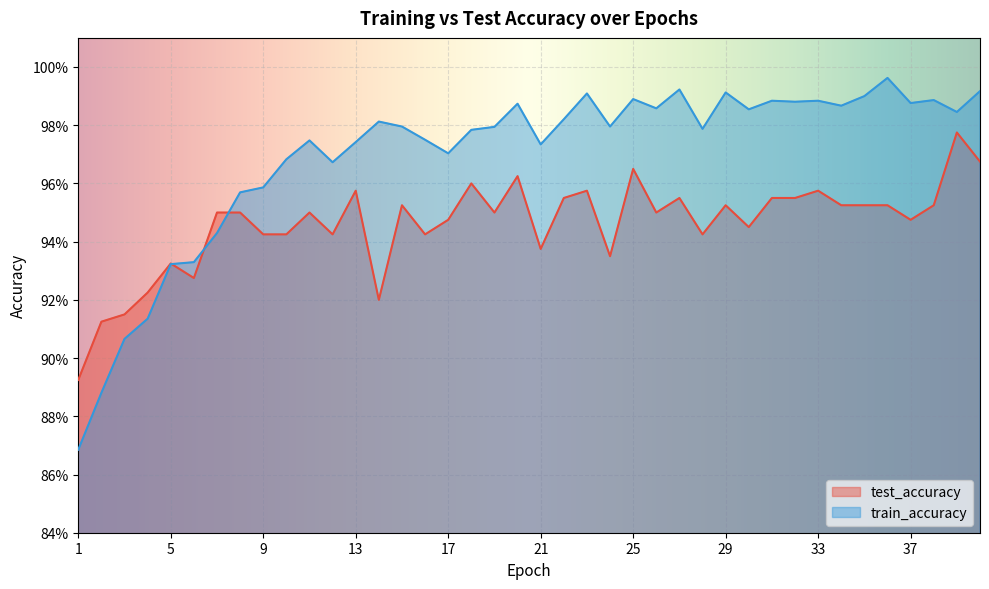

What is the sum of the train_accuracy values at 10 and 12?

1.9